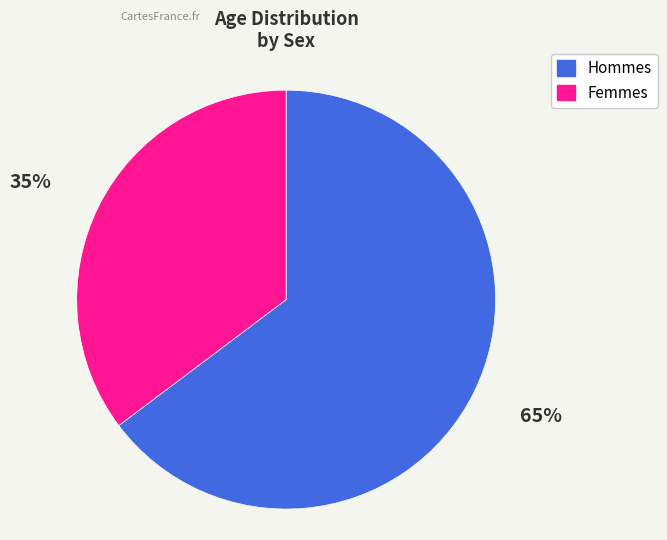

Is there any slice that represents more than half of the pie?

Yes